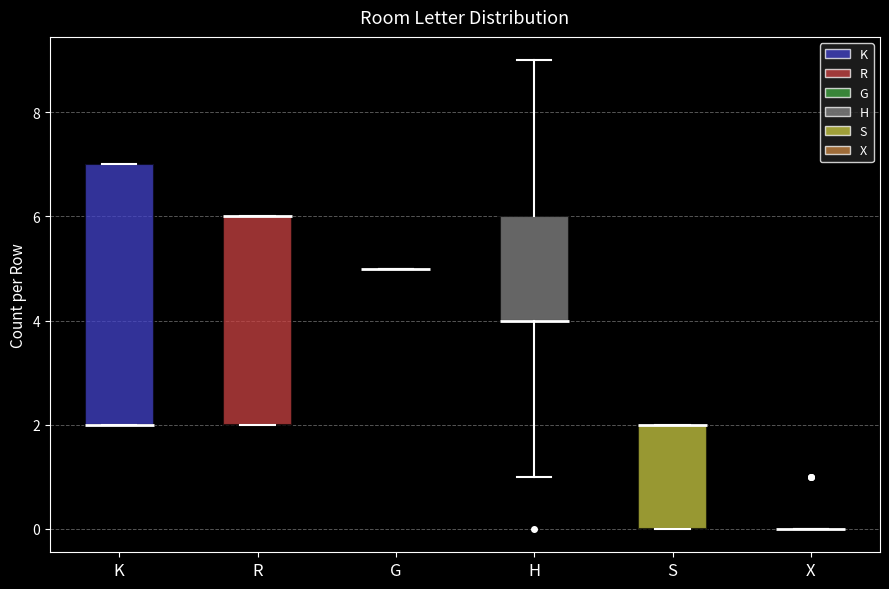

Reading left to right, transcribe this box plot: for each box, give where its median line is, the range the box spans, and where its two whiskers end, as read against the y-axis. The values are not printed on the chart, so give them approximately, as read against the axis.

K: median 2 (drawn on the box's lower edge), box 2 to 7, whiskers 2 to 7
R: median 6 (drawn on the box's upper edge), box 2 to 6, whiskers 2 to 6
G: box collapsed to a line at 5, whiskers 5 to 5
H: median 4 (drawn on the box's lower edge), box 4 to 6, whiskers 1 to 9
S: median 2 (drawn on the box's upper edge), box 0 to 2, whiskers 0 to 2
X: box collapsed to a line at 0, whiskers 0 to 0